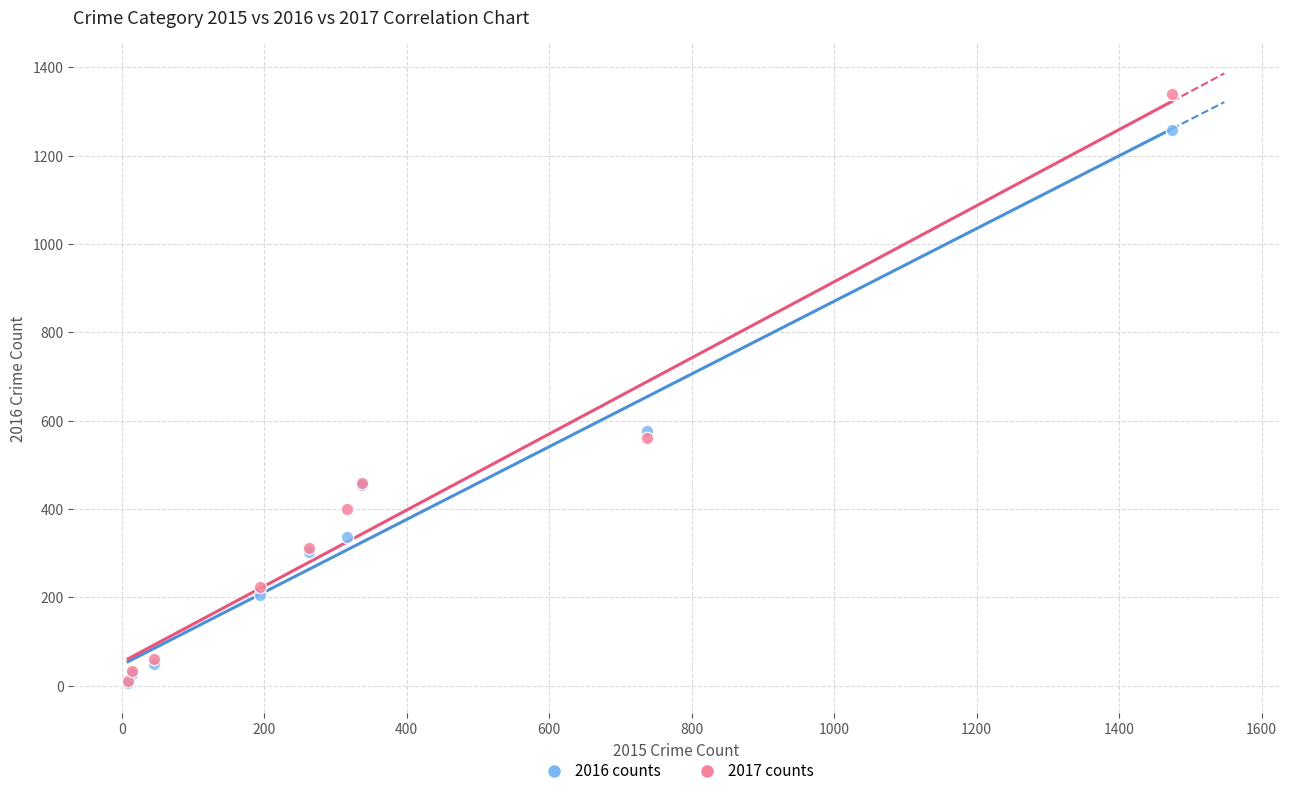

Which series has the widest spread of Y values?

2017 counts